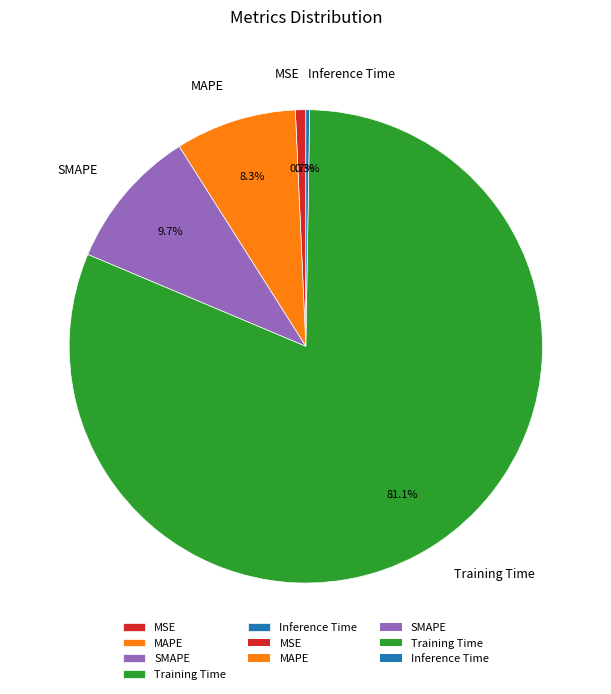

What is the largest slice in the pie chart?

Training Time